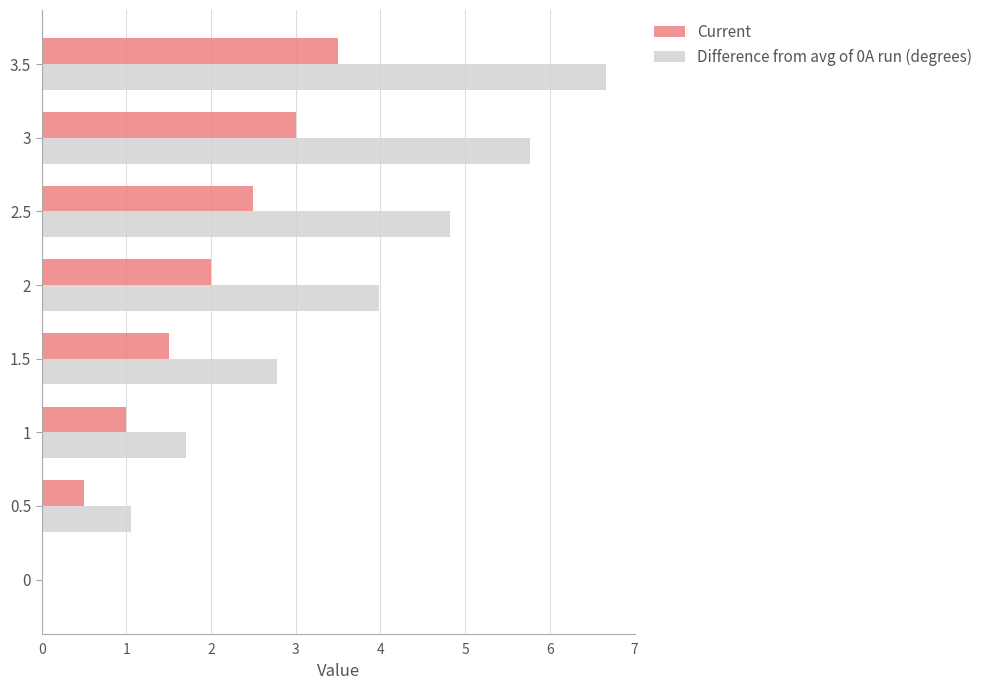

Which series has the largest range (max minus min)?

Difference from avg of 0A run (degrees)